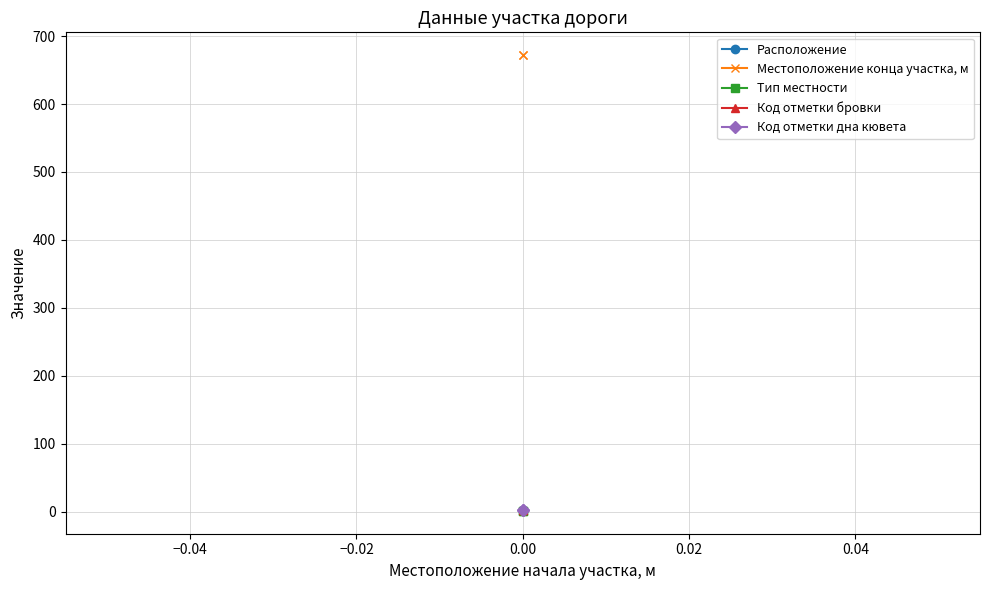

The value of Код отметки бровки at 0.00 is 3. True or false?

False